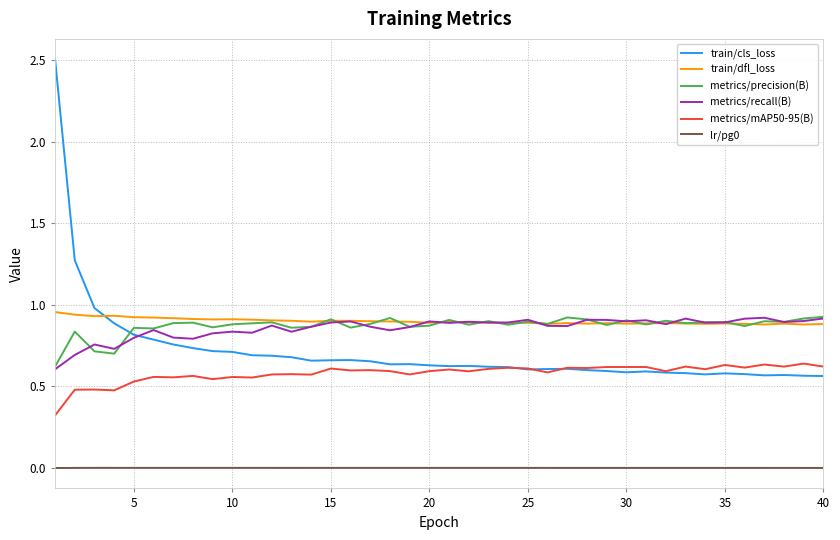

What is the maximum value shown in the chart?

2.5